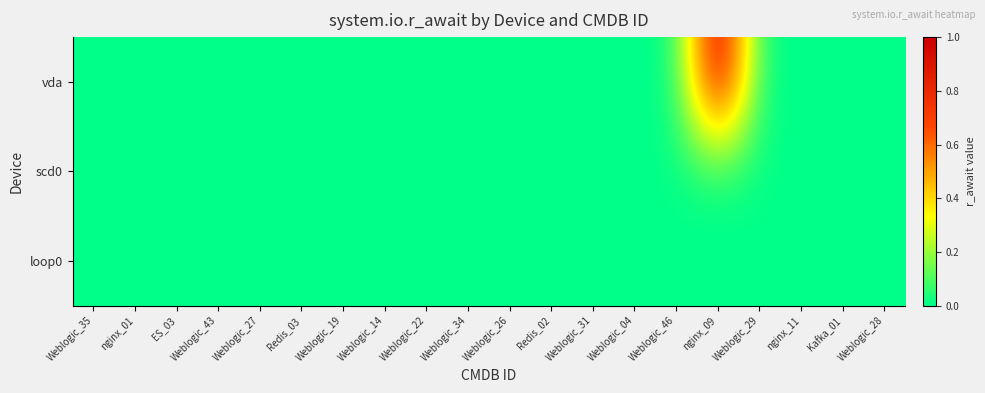

What is the maximum value shown in the chart?

1